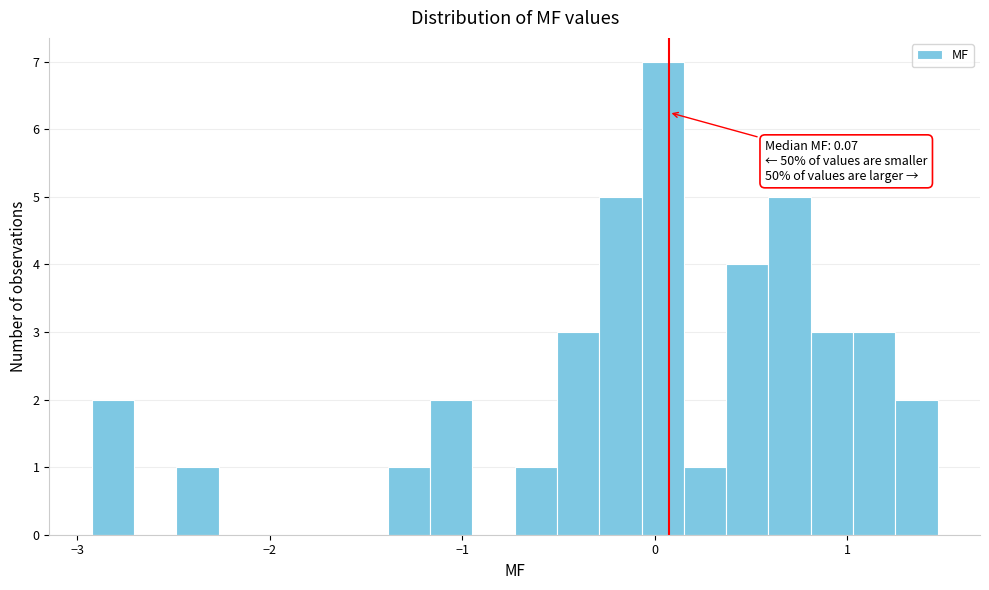

Around what value on the x-axis is the tallest bar? Give the approximate position of its centre, as read against the axis.

0.0